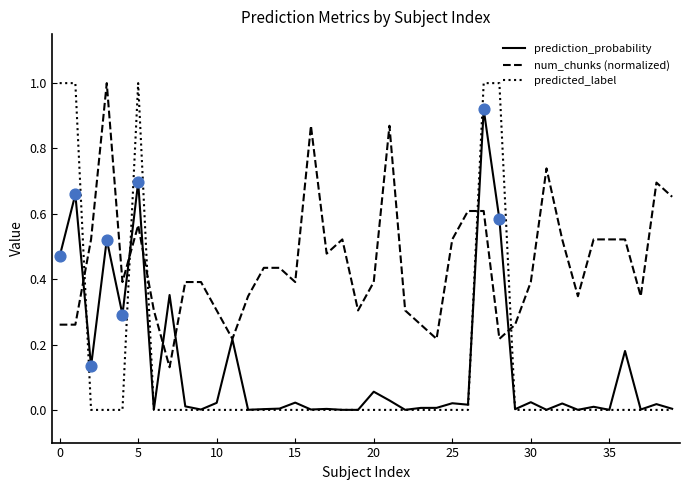

Which series has the widest spread of values?

predicted_label